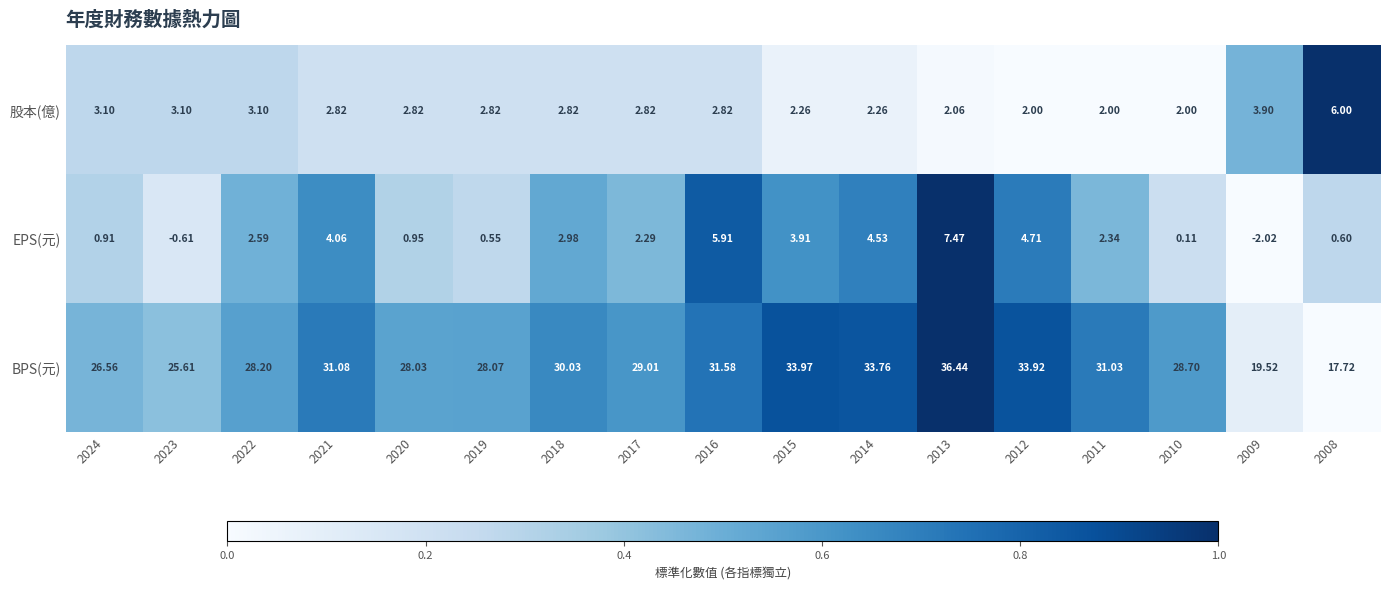

Which series changed the most between 2018 and 2009?

BPS(元)